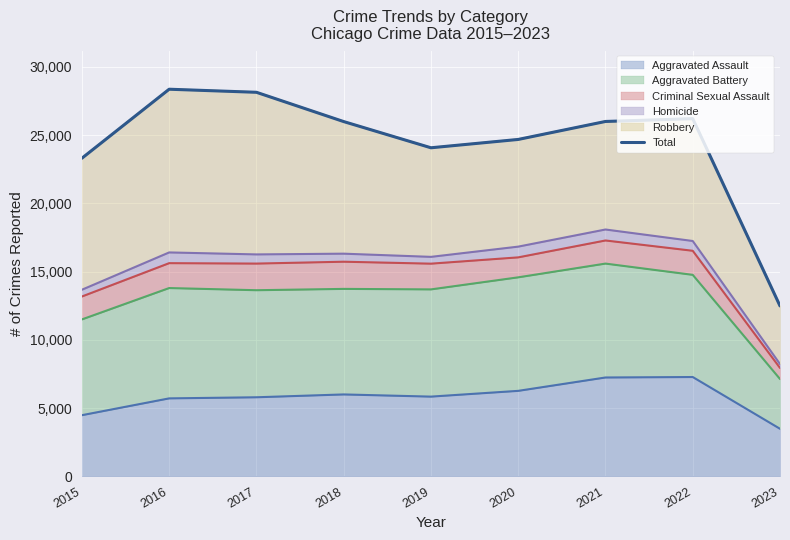

At which category does the chart reach its peak across all series?

2016